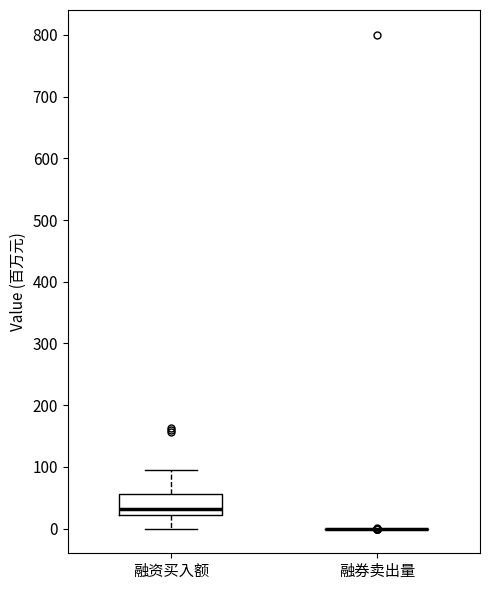

Reading left to right, read every box against the y-axis: the position of its median line, the range the box covers, and the ends of its whiskers. The values are not printed on the chart, so give them approximately, as read against the axis.

融资买入额: median 30, box 20 to 60, whiskers 0 to 100
融券卖出量: box collapsed to a line at 0, whiskers 0 to 0